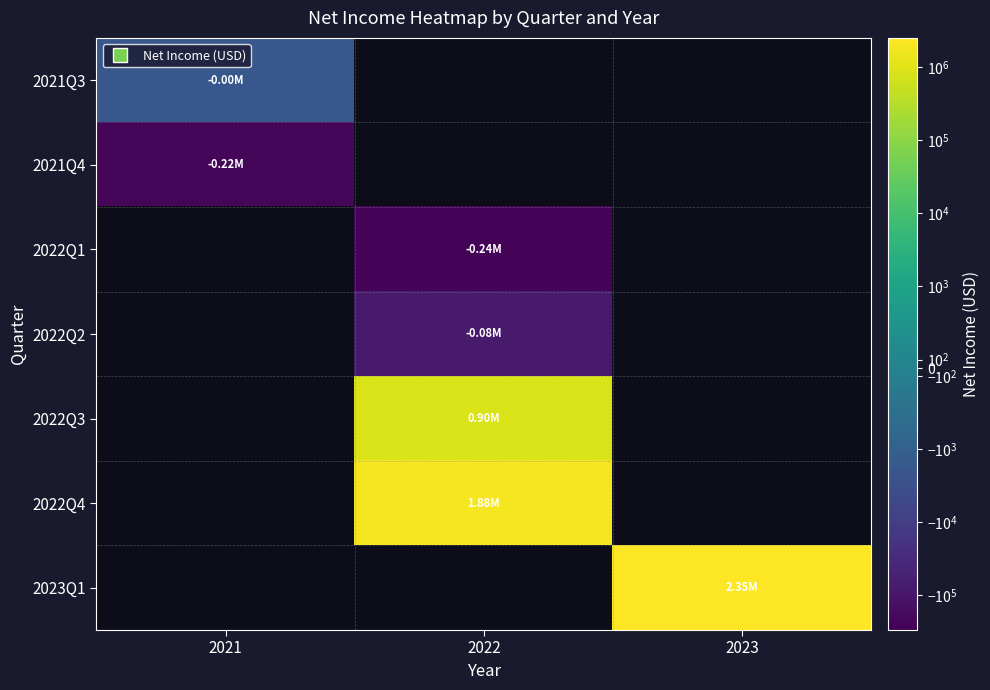

How many data points does each series have?

3